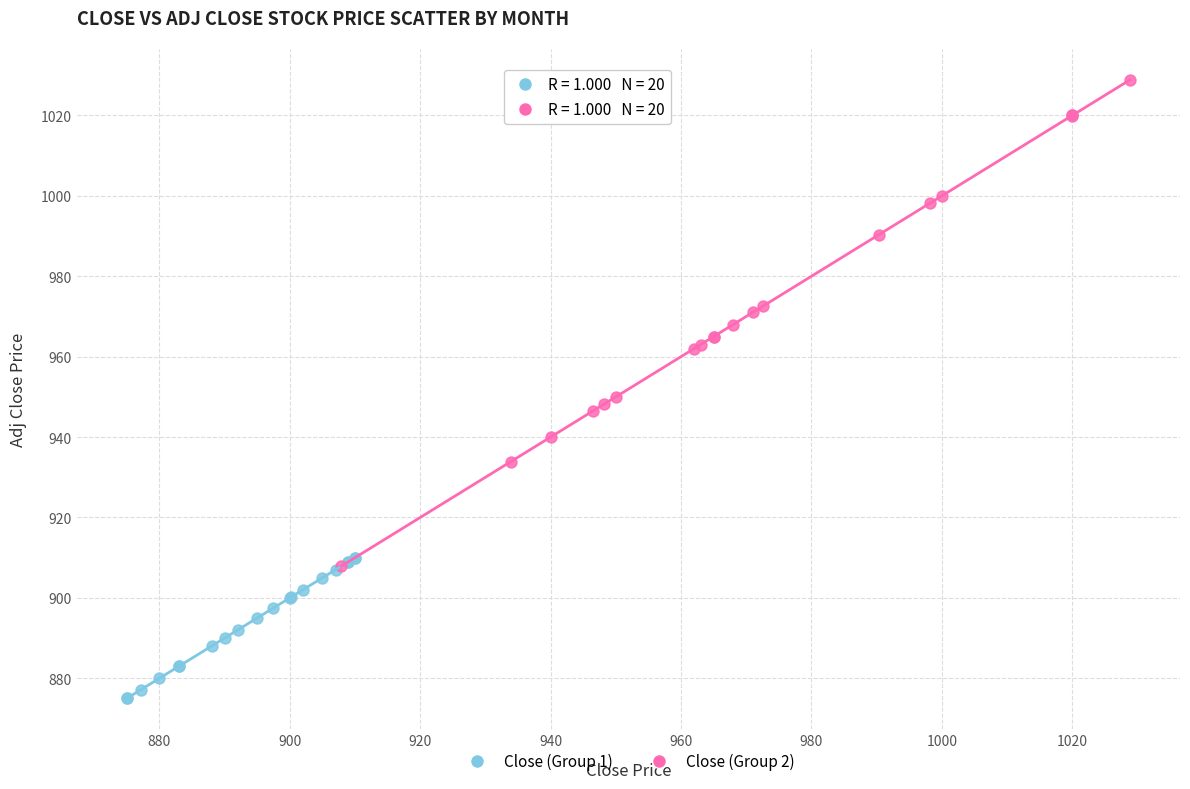

Which series contains the highest Y value?

Close (Group 2)